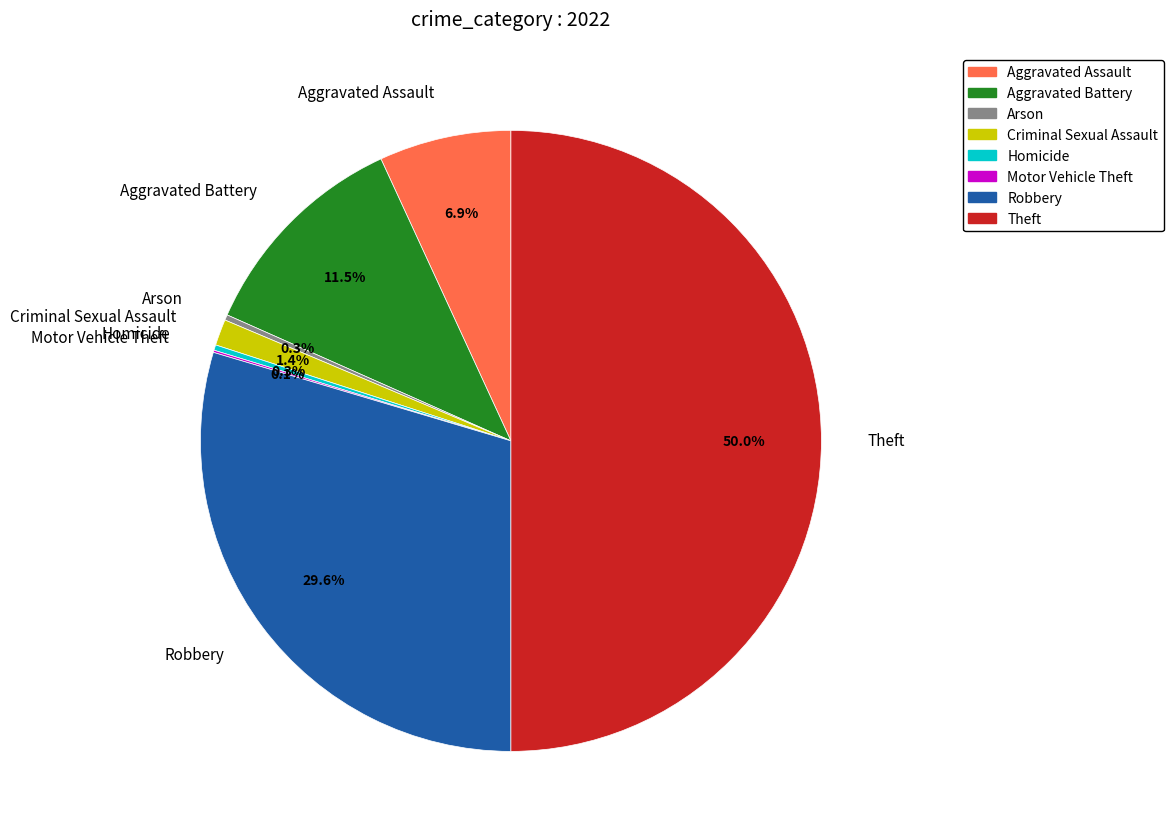

The Robbery slice represents 40% of the pie. True or false?

False